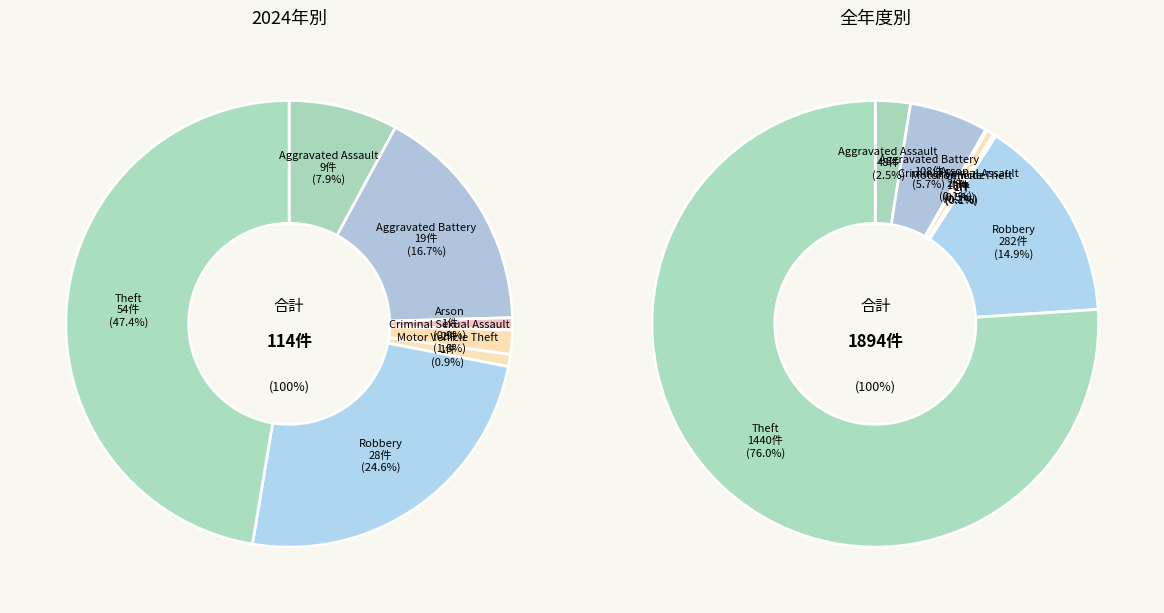

Which series has the largest range (max minus min)?

values_total